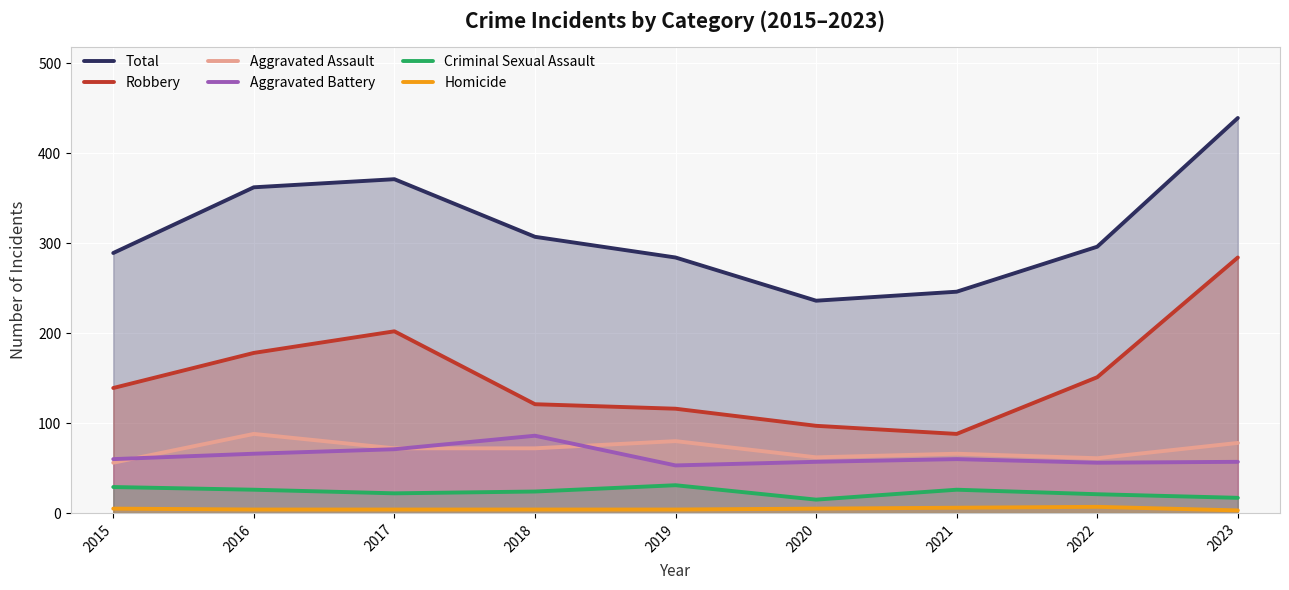

Which category has the highest value across all series?

2023